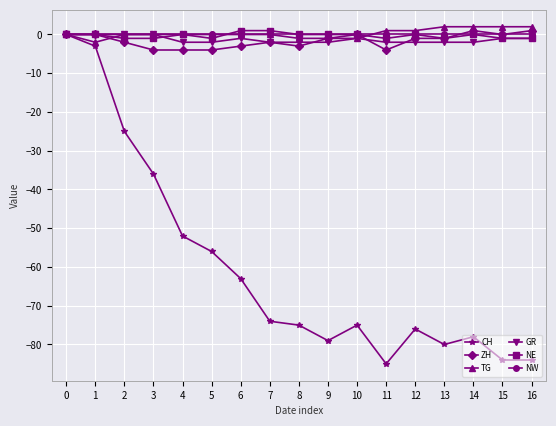

The value of CH at 16 is -122. True or false?

False